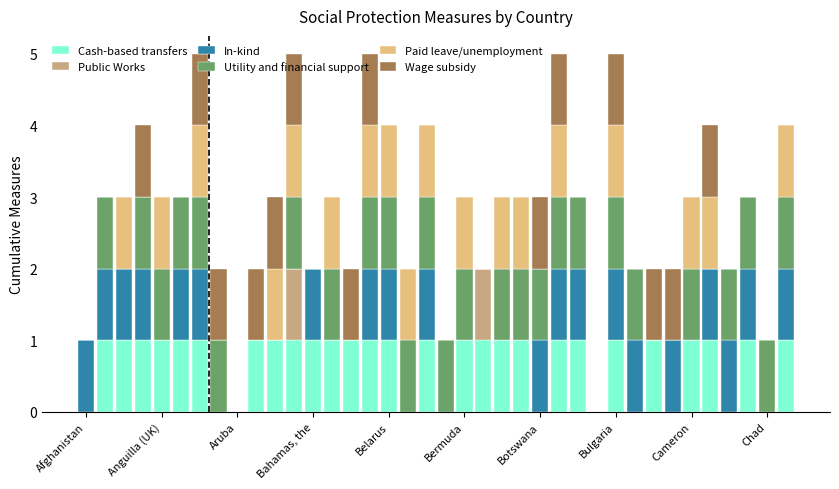

What are all the series names shown in the legend?

Cash-based transfers, Public Works, In-kind, Utility and financial support, Paid leave/unemployment, Wage subsidy